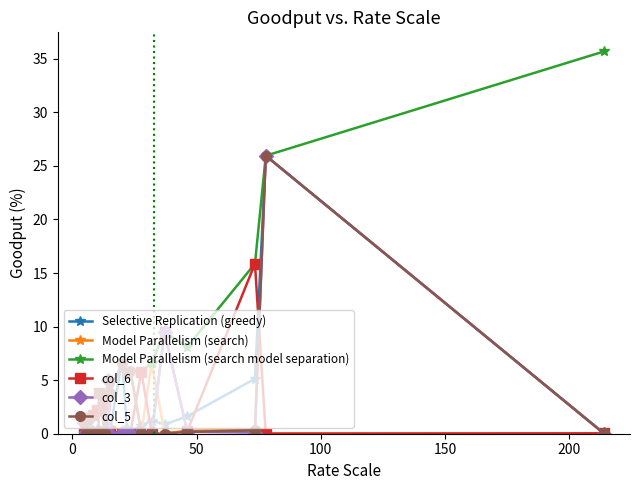

Which series has the widest spread of values?

Model Parallelism (search model separation)